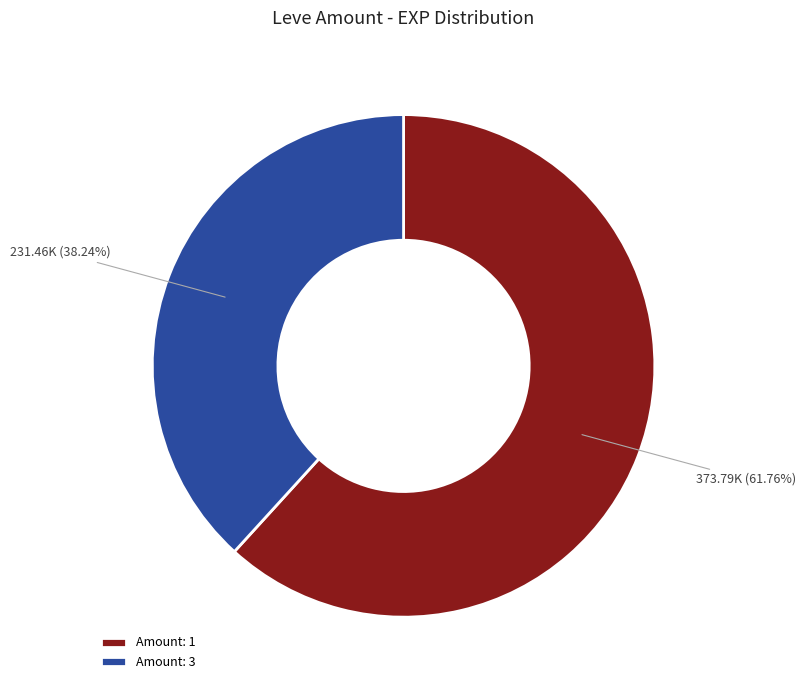

Is the sum of Amount: 1 and Amount: 3 greater than half?

Yes